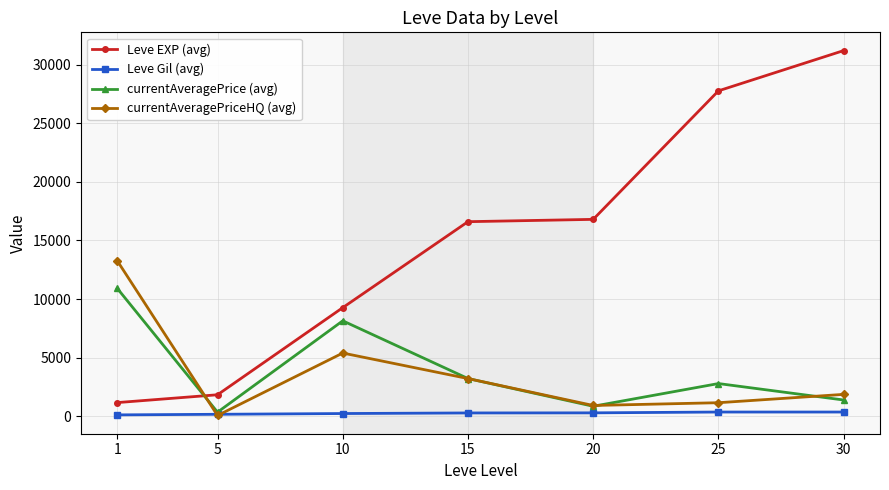

At how many categories does at least one series exceed 26980?

2